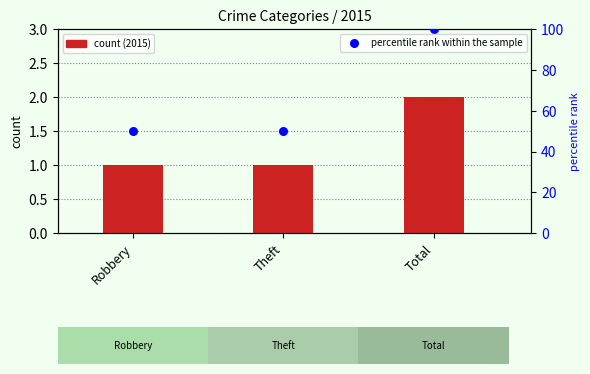

What is the ratio of the value at Total to the value at Theft?

2.0